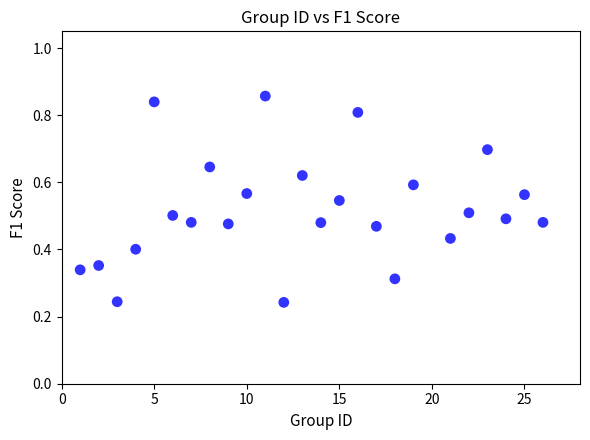

What is the range of X values (max minus min)?

25.0